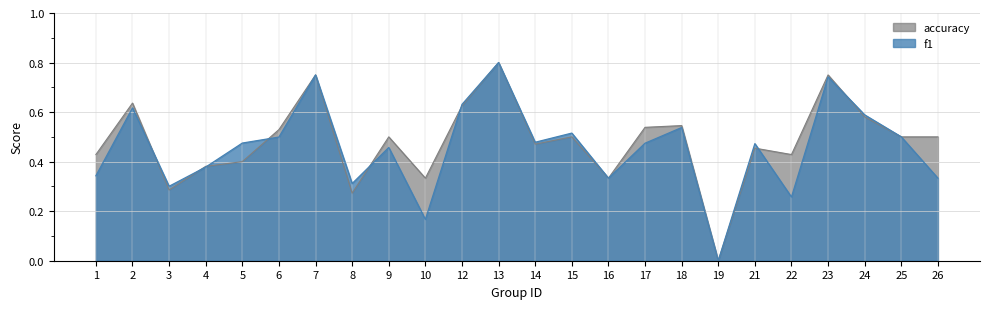

What is the average value of the accuracy series?

0.5